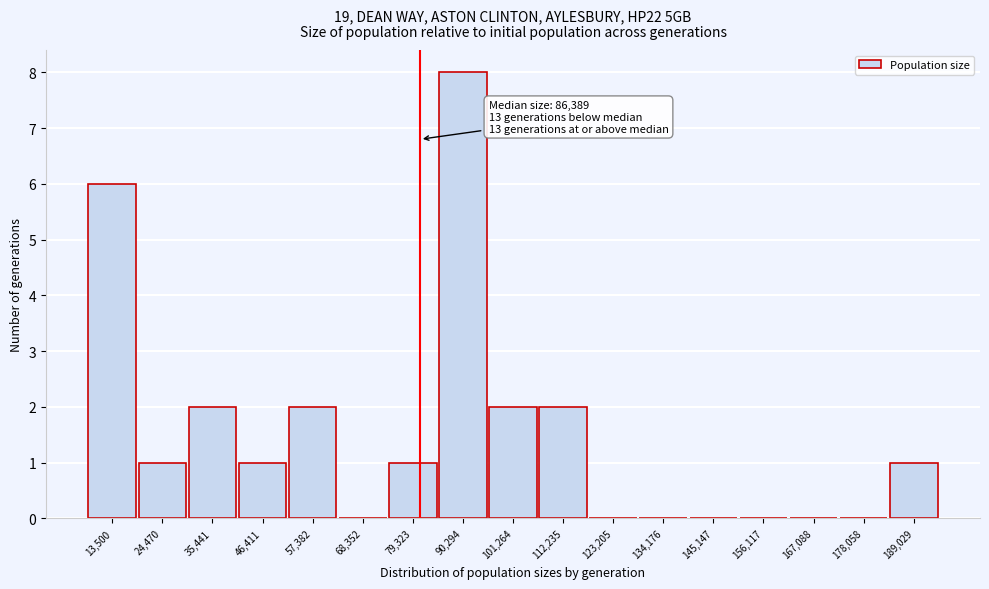

Reading left to right, what are all the values shown in this chart?

13,500=6	24,470=1	35,441=2	46,411=1	57,382=2	68,352=0	79,323=1	90,294=8	101,264=2	112,235=2	123,205=0	134,176=0	145,147=0	156,117=0	167,088=0	178,058=0	189,029=1